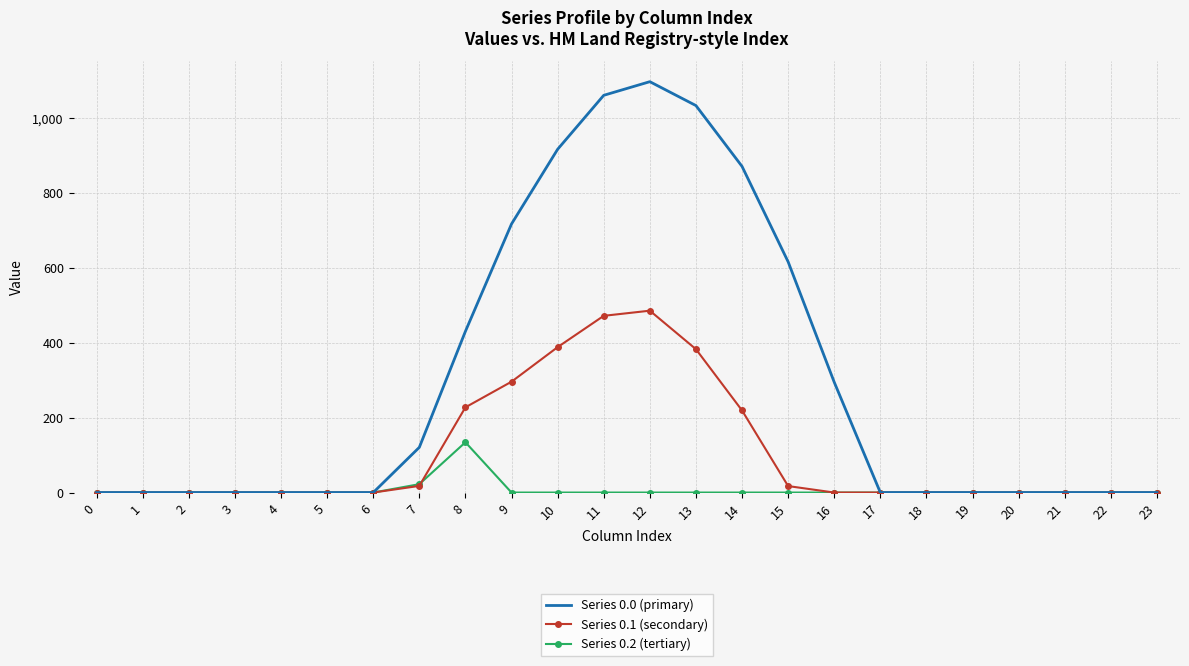

What is the difference between the Series 0.1 (secondary) values at 3 and 9?

295.9